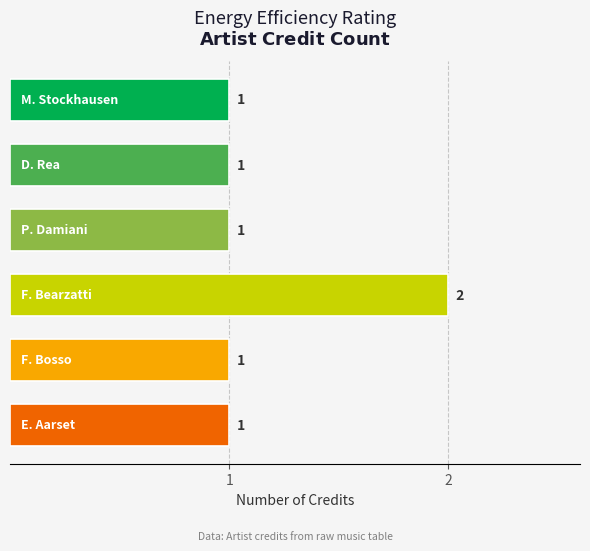

How many distinct data groups are displayed?

1